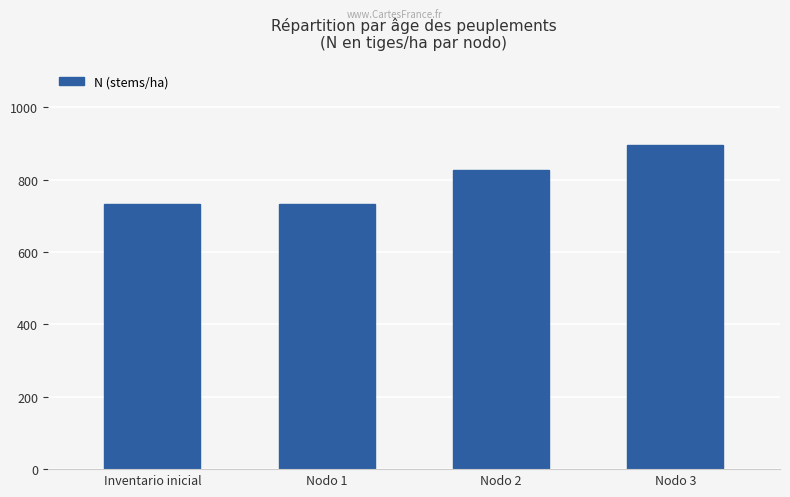

How many data points are above 827?

2